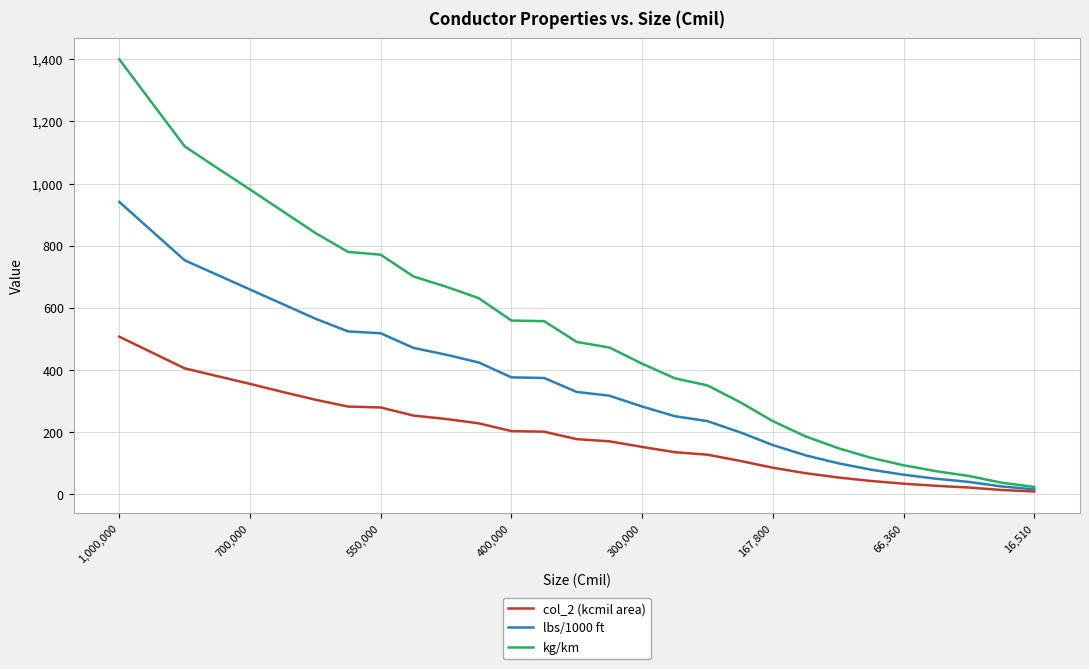

Which series has the widest spread of values?

kg/km